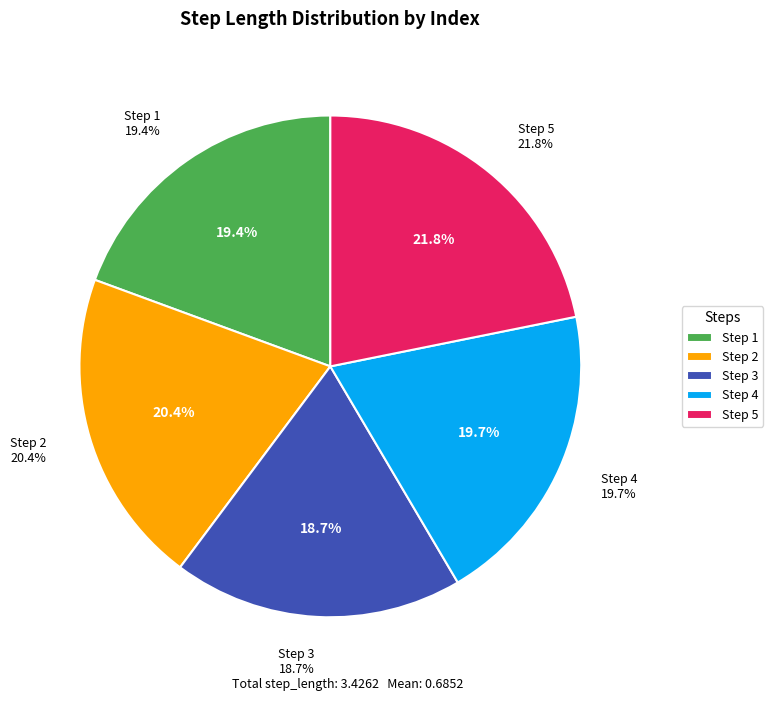

How many slices are in this pie chart?

5